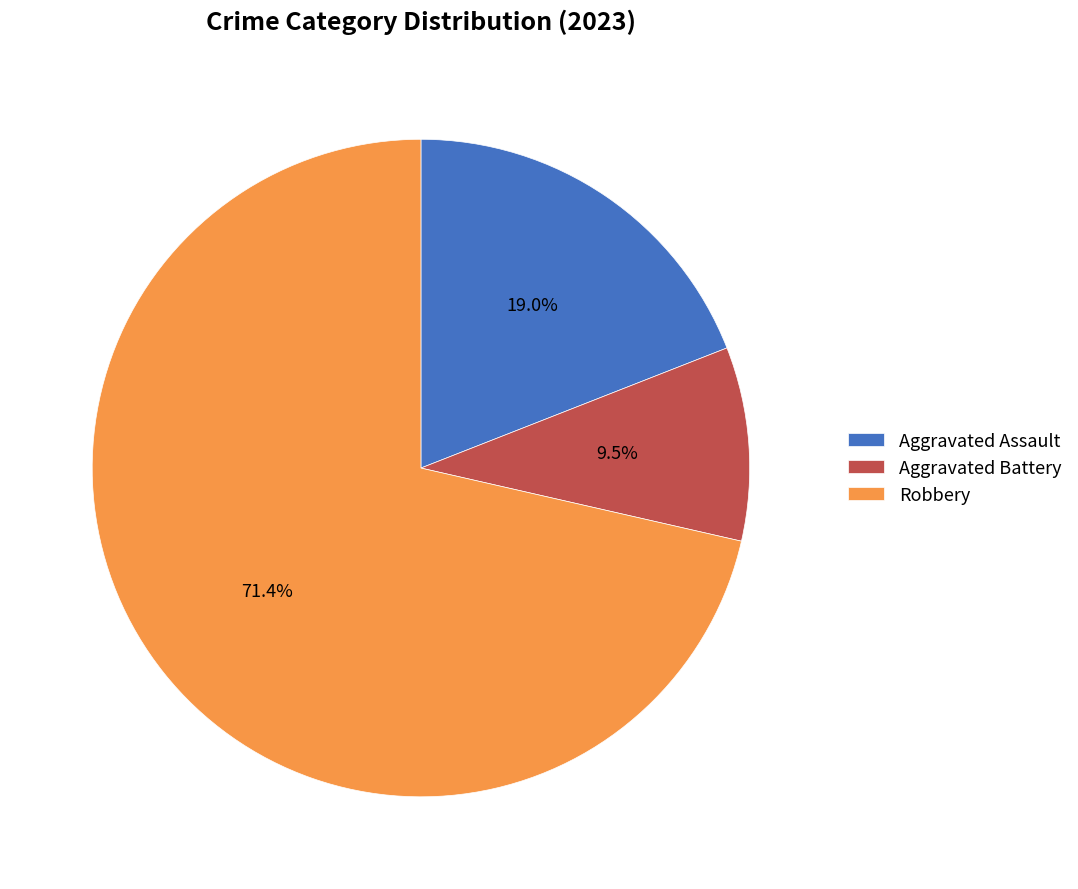

Combined, do Robbery and Aggravated Battery account for over 50%?

Yes